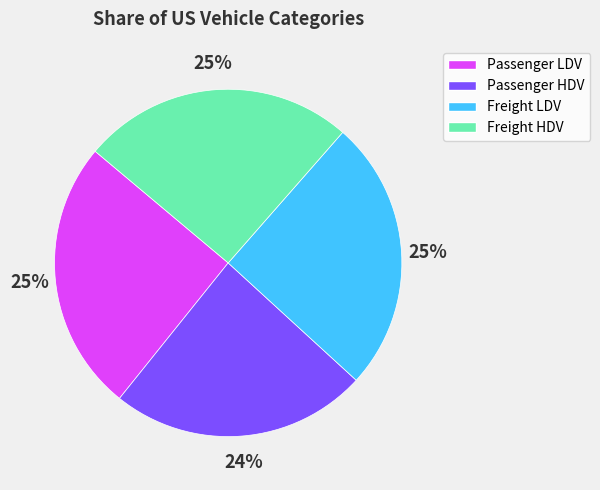

Which slice is the smallest?

Passenger HDV